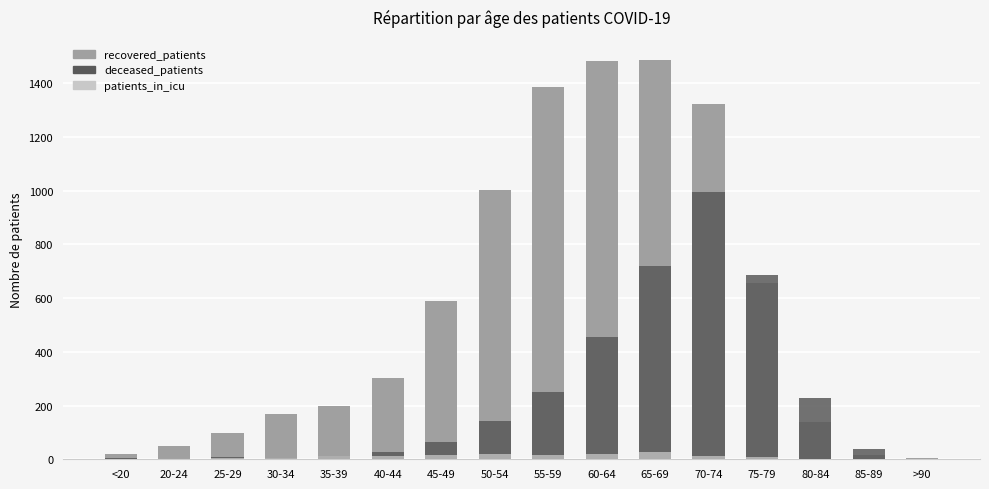

Reading left to right, list all the values displayed in this chart.

recovered_patients: <20=21	20-24=49	25-29=96	30-34=168	35-39=198	40-44=301	45-49=588	50-54=1001	55-59=1386	60-64=1484	65-69=1487	70-74=1324	75-79=657	80-84=138	85-89=17	>90=4
deceased_patients: <20=3	20-24=0	25-29=7	30-34=6	35-39=14	40-44=27	45-49=65	50-54=142	55-59=252	60-64=454	65-69=721	70-74=994	75-79=686	80-84=228	85-89=37	>90=2
patients_in_icu: <20=2	20-24=0	25-29=3	30-34=3	35-39=11	40-44=14	45-49=15	50-54=20	55-59=15	60-64=20	65-69=28	70-74=12	75-79=9	80-84=0	85-89=1	>90=0